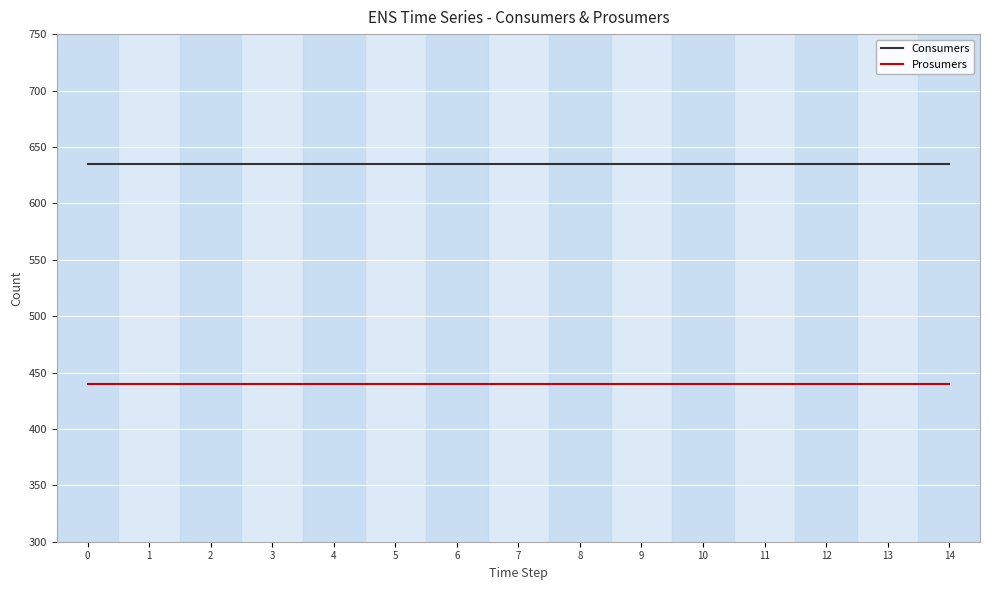

Is it true that Consumers equals 948 at 3?

False